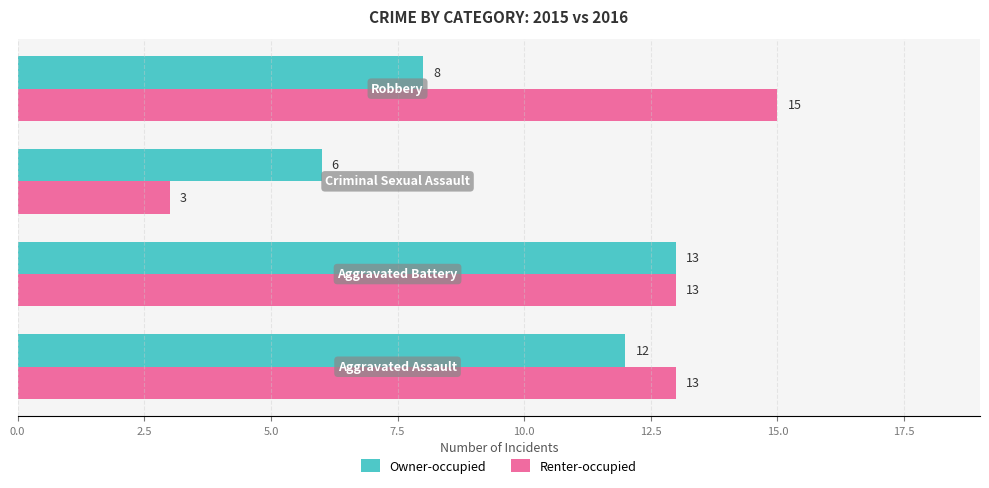

List the series in order of their overall mean, highest first.

Renter-occupied, Owner-occupied